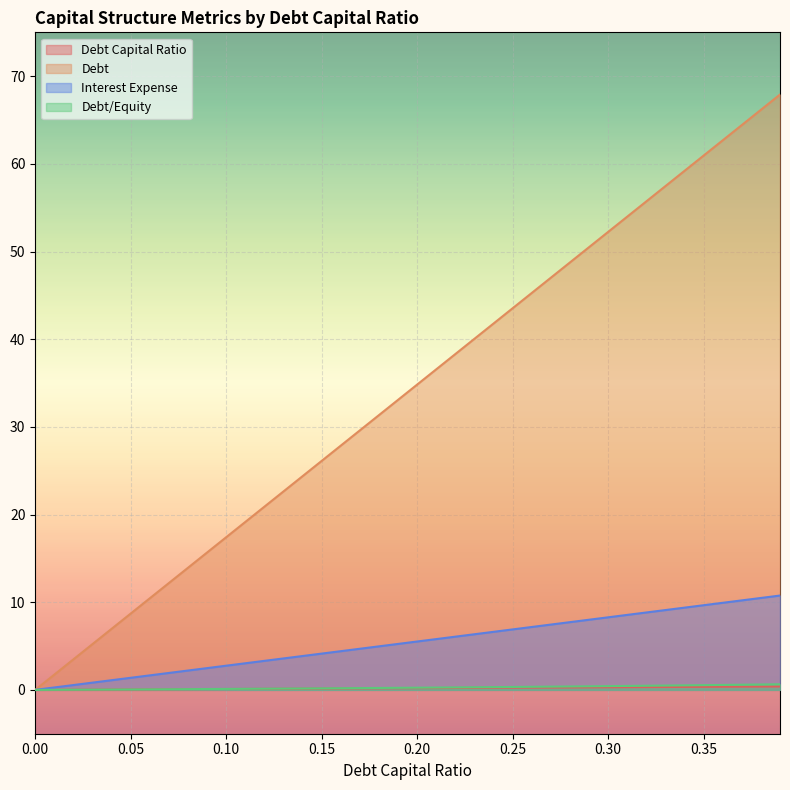

Reading left to right, extract all data points from this chart.

debt_capital: 0=0.0	0.01=0.0	0.02=0.0	0.03=0.0	0.04=0.0	0.05=0.1	0.06=0.1	0.07=0.1	0.08=0.1	0.09=0.1	0.1=0.1	0.11=0.1	0.12=0.1	0.13=0.1	0.14=0.1	0.15=0.1	0.16=0.2	0.17=0.2	0.18=0.2	0.19=0.2	0.2=0.2	0.21=0.2	0.22=0.2	0.23=0.2	0.24=0.2	0.25=0.2	0.26=0.3	0.27=0.3	0.28=0.3	0.29=0.3	0.3=0.3	0.31=0.3	0.32=0.3	0.33=0.3	0.34=0.3	0.35=0.3	0.36=0.4	0.37=0.4	0.38=0.4	0.39=0.4
debt: 0=0.0	0.01=0.3	0.02=0.6	0.03=0.8	0.04=1.1	0.05=1.4	0.06=1.7	0.07=1.9	0.08=2.2	0.09=2.5	0.1=2.8	0.11=3.0	0.12=3.3	0.13=3.6	0.14=3.9	0.15=4.1	0.16=4.4	0.17=4.7	0.18=5.0	0.19=5.2	0.2=5.5	0.21=5.8	0.22=6.1	0.23=6.3	0.24=6.6	0.25=6.9	0.26=7.2	0.27=7.4	0.28=7.7	0.29=8.0	0.3=8.3	0.31=8.6	0.32=8.8	0.33=9.1	0.34=9.4	0.35=9.7	0.36=9.9	0.37=10.2	0.38=10.5	0.39=10.8
interest_expense: 0=0.0	0.01=1.7	0.02=3.5	0.03=5.2	0.04=7.0	0.05=8.7	0.06=10.4	0.07=12.2	0.08=13.9	0.09=15.7	0.1=17.4	0.11=19.2	0.12=20.9	0.13=22.6	0.14=24.4	0.15=26.1	0.16=27.9	0.17=29.6	0.18=31.3	0.19=33.1	0.2=34.8	0.21=36.6	0.22=38.3	0.23=40.0	0.24=41.8	0.25=43.5	0.26=45.3	0.27=47.0	0.28=48.8	0.29=50.5	0.3=52.2	0.31=54.0	0.32=55.7	0.33=57.5	0.34=59.2	0.35=60.9	0.36=62.7	0.37=64.4	0.38=66.2	0.39=67.9
debt_equity: 0=0.0	0.01=0.0	0.02=0.0	0.03=0.0	0.04=0.0	0.05=0.1	0.06=0.1	0.07=0.1	0.08=0.1	0.09=0.1	0.1=0.1	0.11=0.1	0.12=0.1	0.13=0.1	0.14=0.2	0.15=0.2	0.16=0.2	0.17=0.2	0.18=0.2	0.19=0.2	0.2=0.2	0.21=0.3	0.22=0.3	0.23=0.3	0.24=0.3	0.25=0.3	0.26=0.4	0.27=0.4	0.28=0.4	0.29=0.4	0.3=0.4	0.31=0.4	0.32=0.5	0.33=0.5	0.34=0.5	0.35=0.5	0.36=0.6	0.37=0.6	0.38=0.6	0.39=0.6